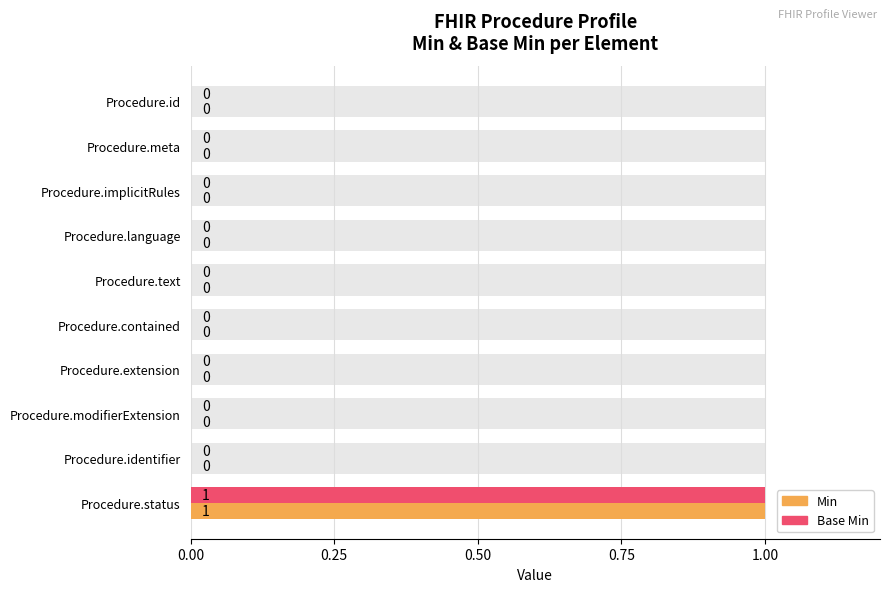

What are all the series names shown in the legend?

Min, Base Min